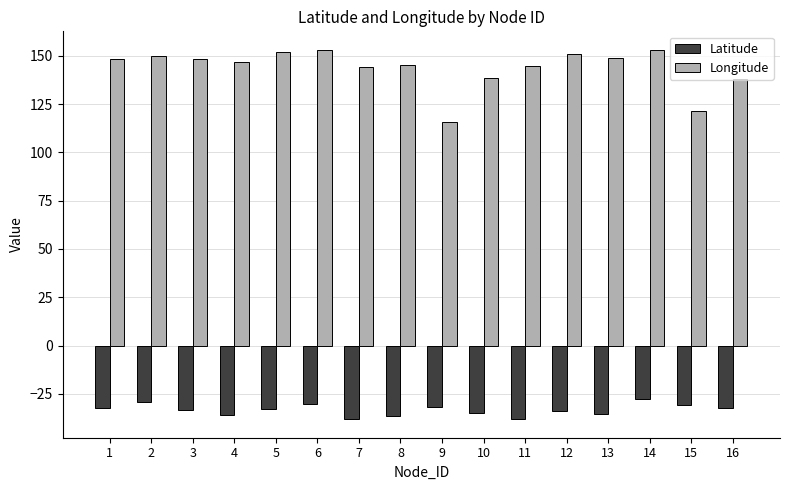

What is the sum of the Latitude values at 14 and 3?

-60.6